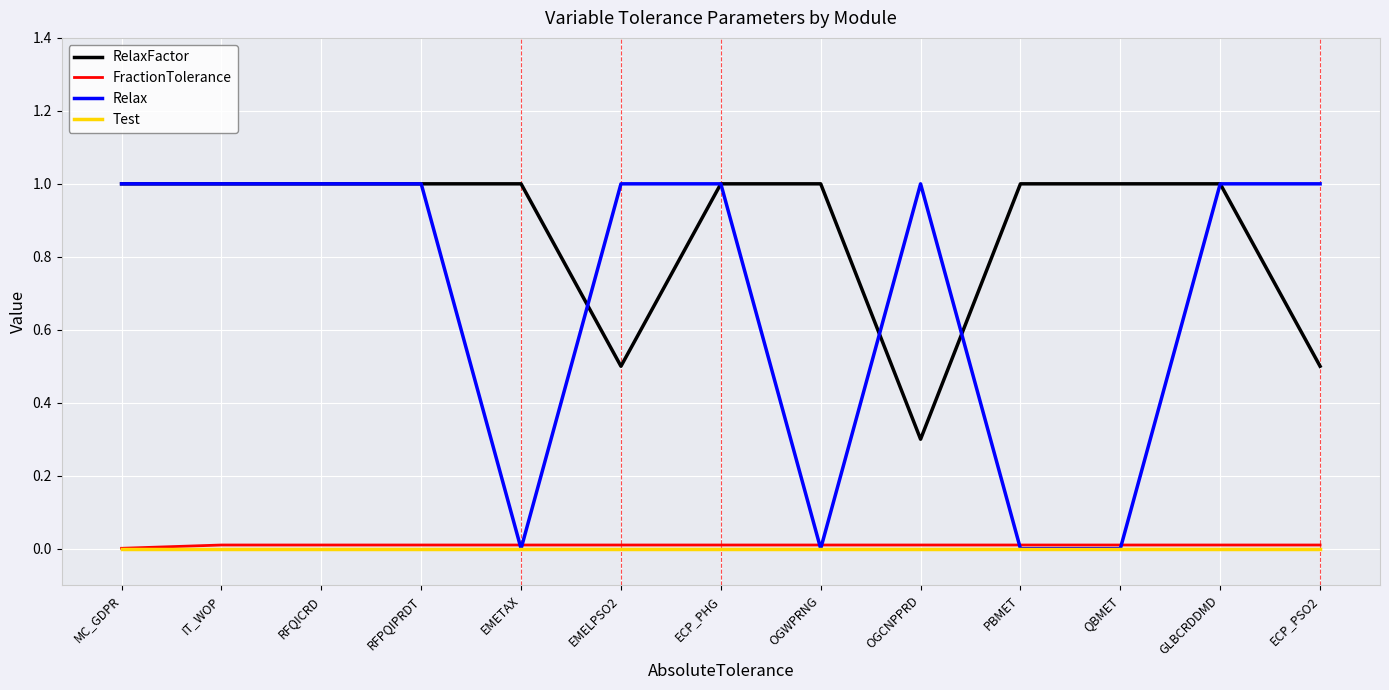

Is it true that Relax equals 1.0 at ECP_PHG?

True